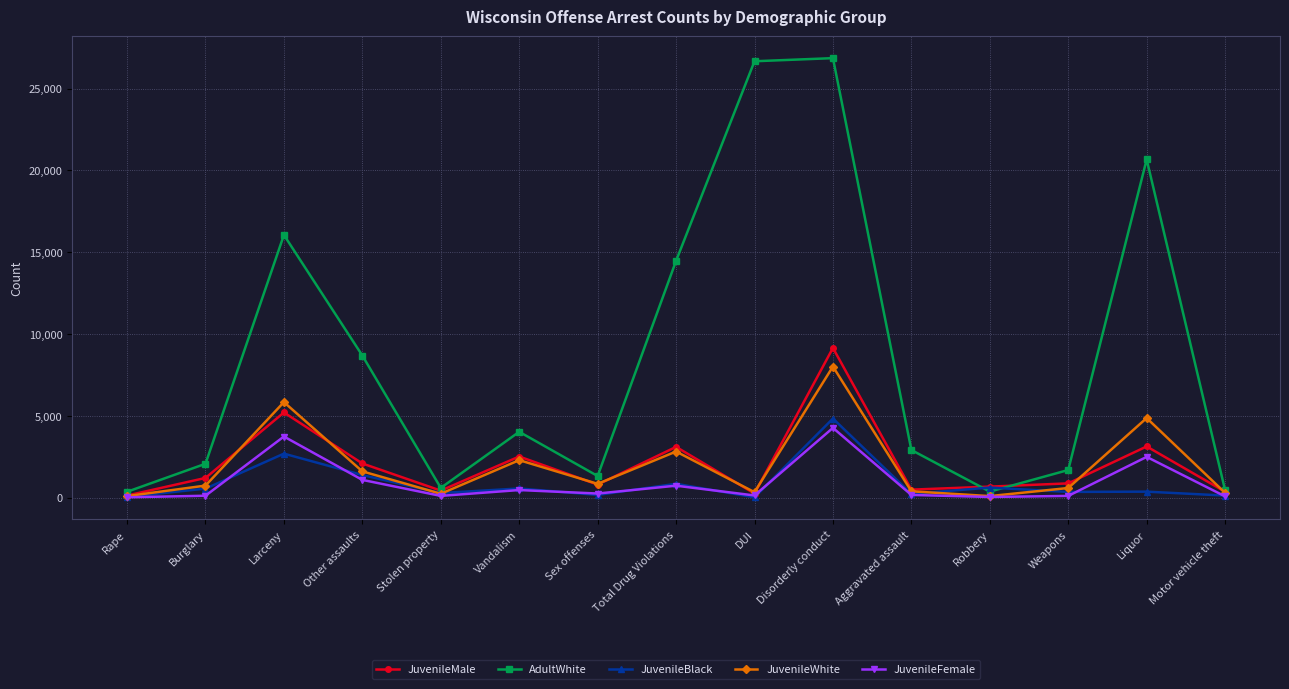

Which series has the largest total across all categories?

AdultWhite